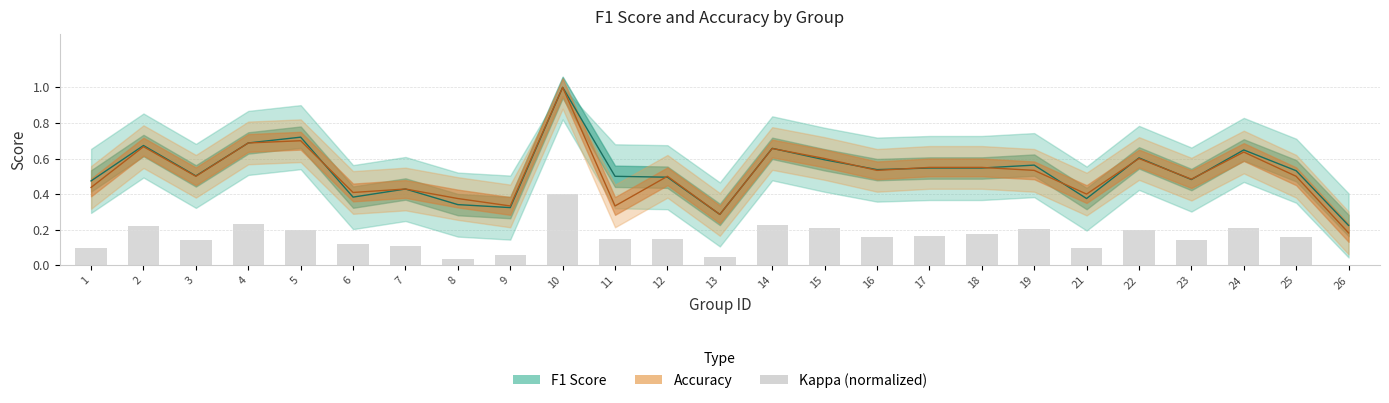

What is the minimum value for accuracy?

0.2